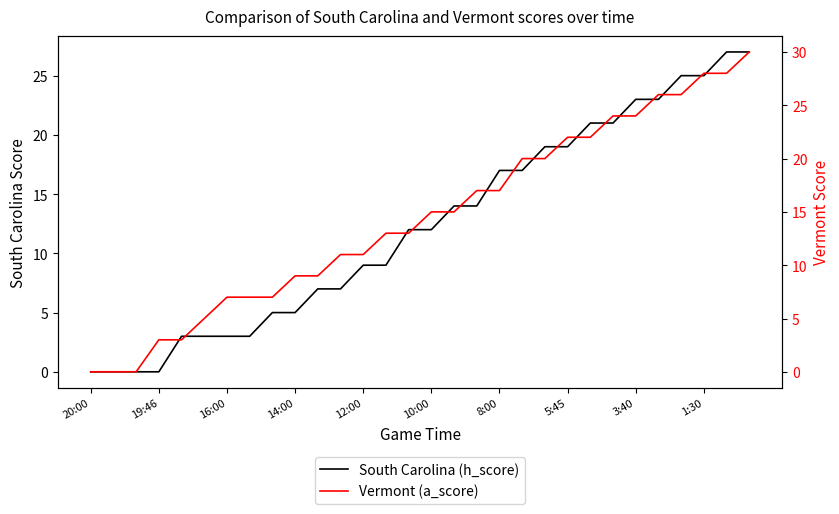

True or false: Vermont (a_score) and South Carolina (h_score) cross at least once.

False